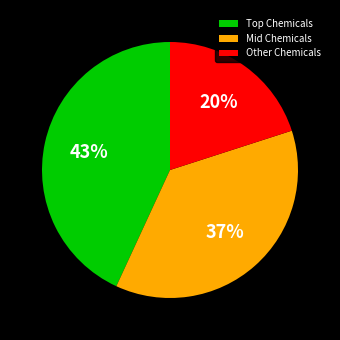

Count the number of slices in the pie.

3